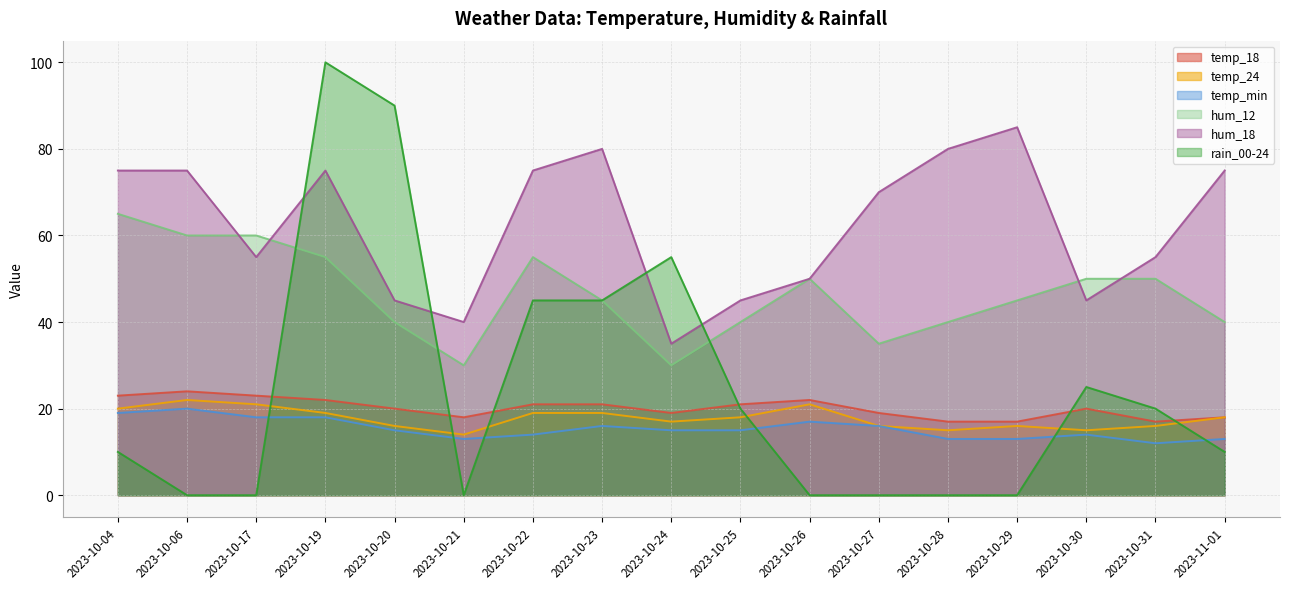

Which category has the highest value in the hum_12 series?

2023-10-04